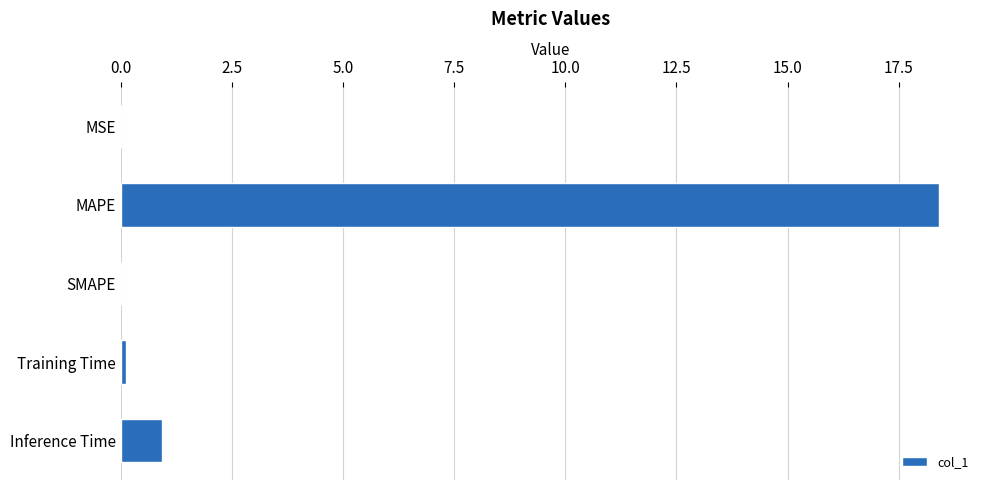

Count the number of categories in the chart.

5